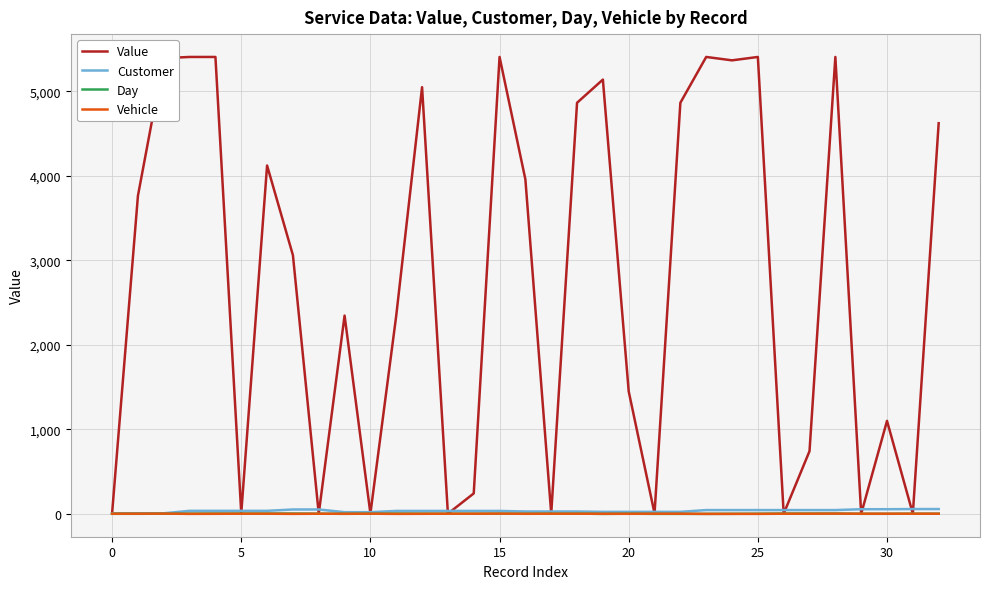

Which series has the largest range (max minus min)?

Value